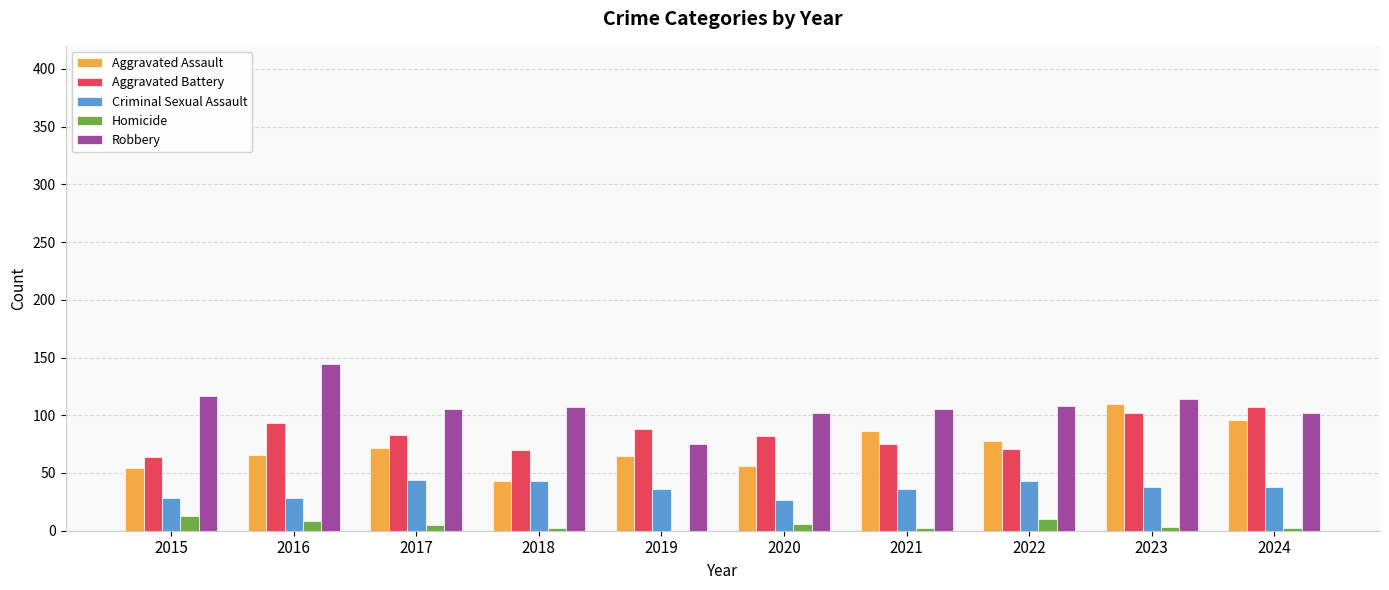

What is the greatest value displayed?

144